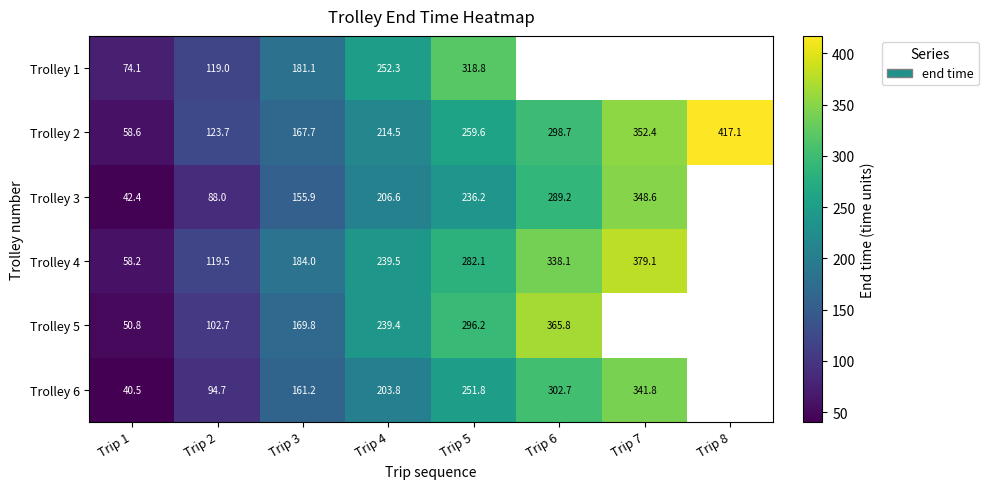

The value of Trolley 3 at Trip 2 is 88.0. True or false?

True